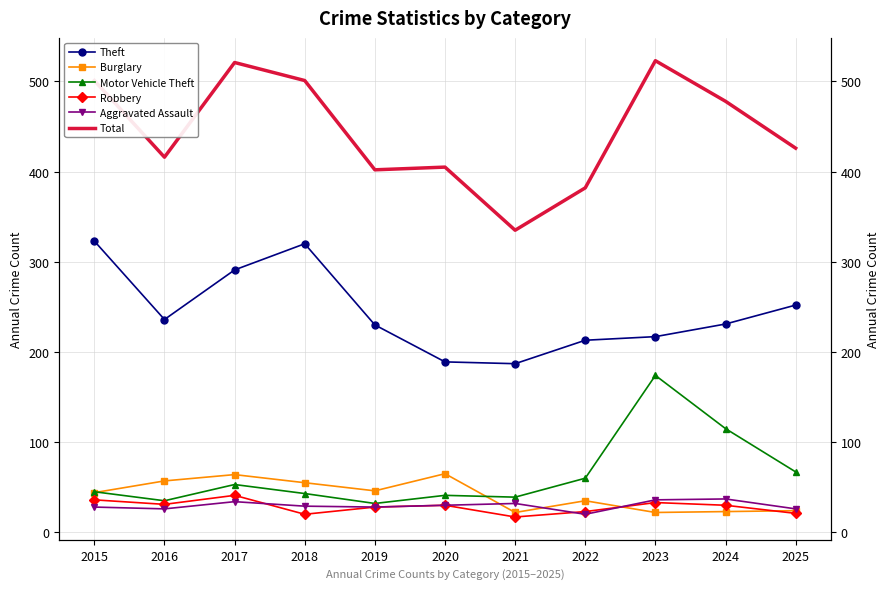

Which series ends up on top after the final intersection of Motor Vehicle Theft and Burglary?

Motor Vehicle Theft